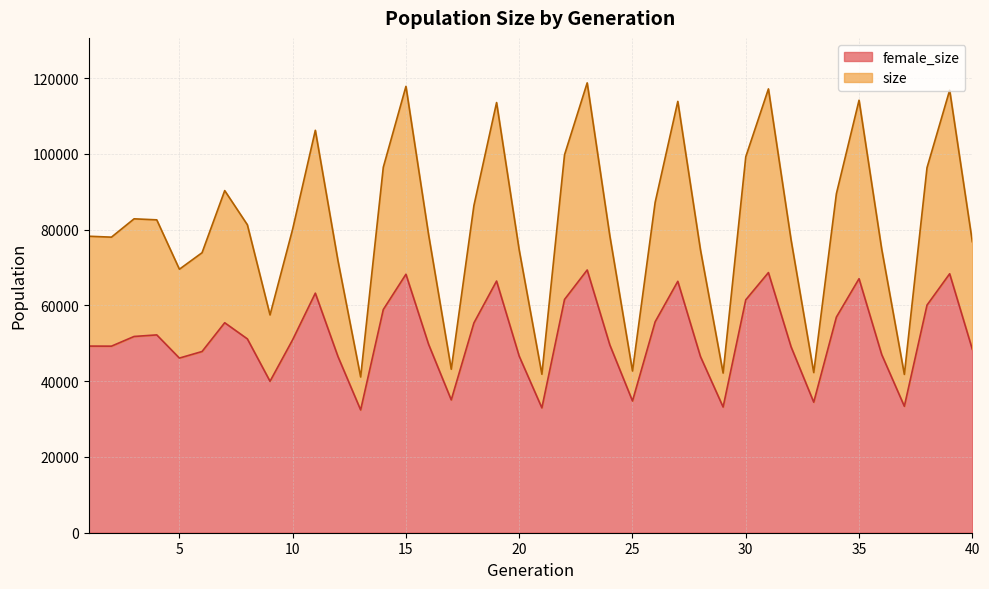

Which series has the largest range (max minus min)?

size